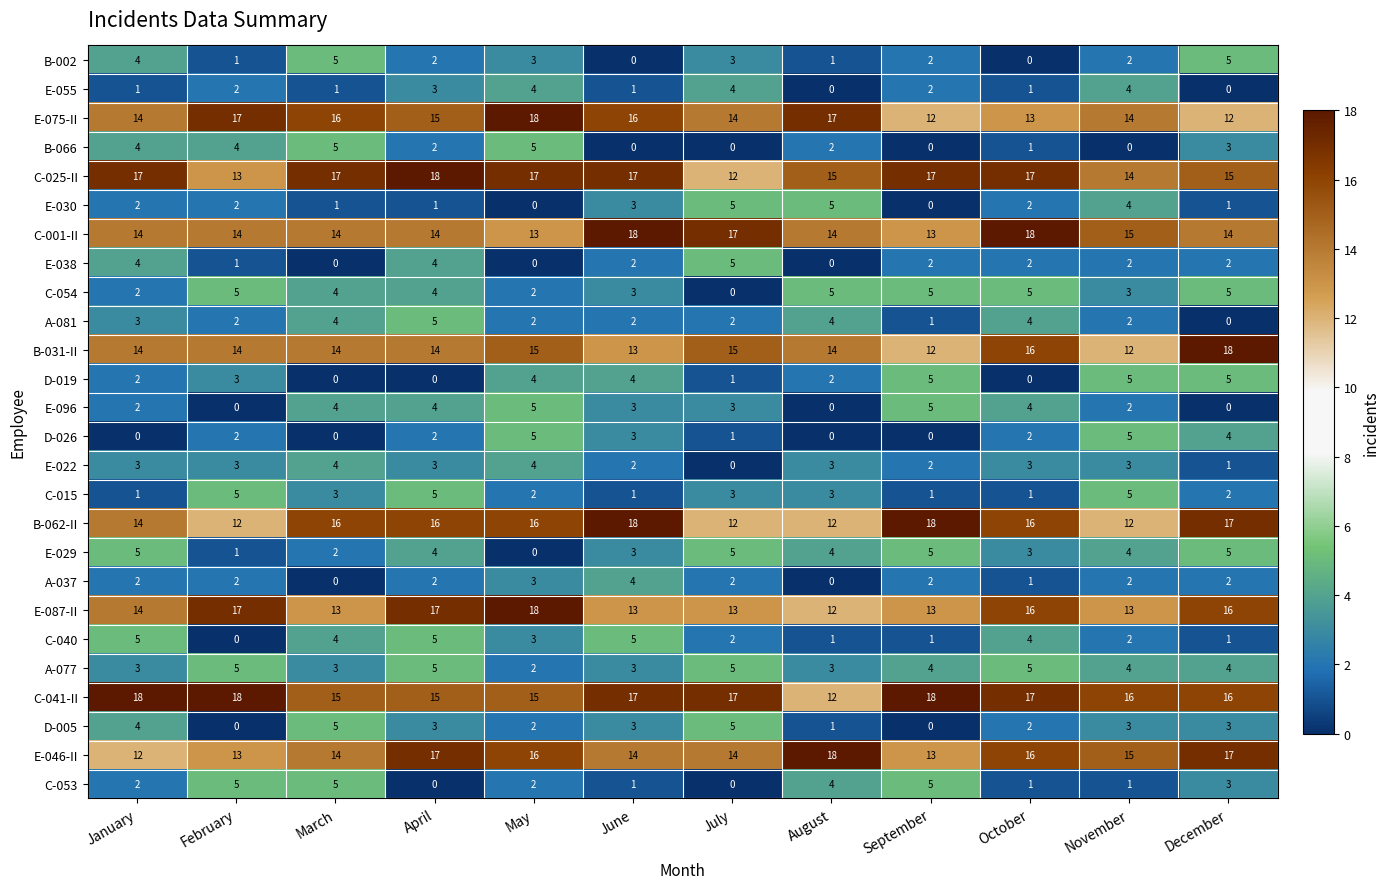

What is the difference between the highest and lowest values at March?

17